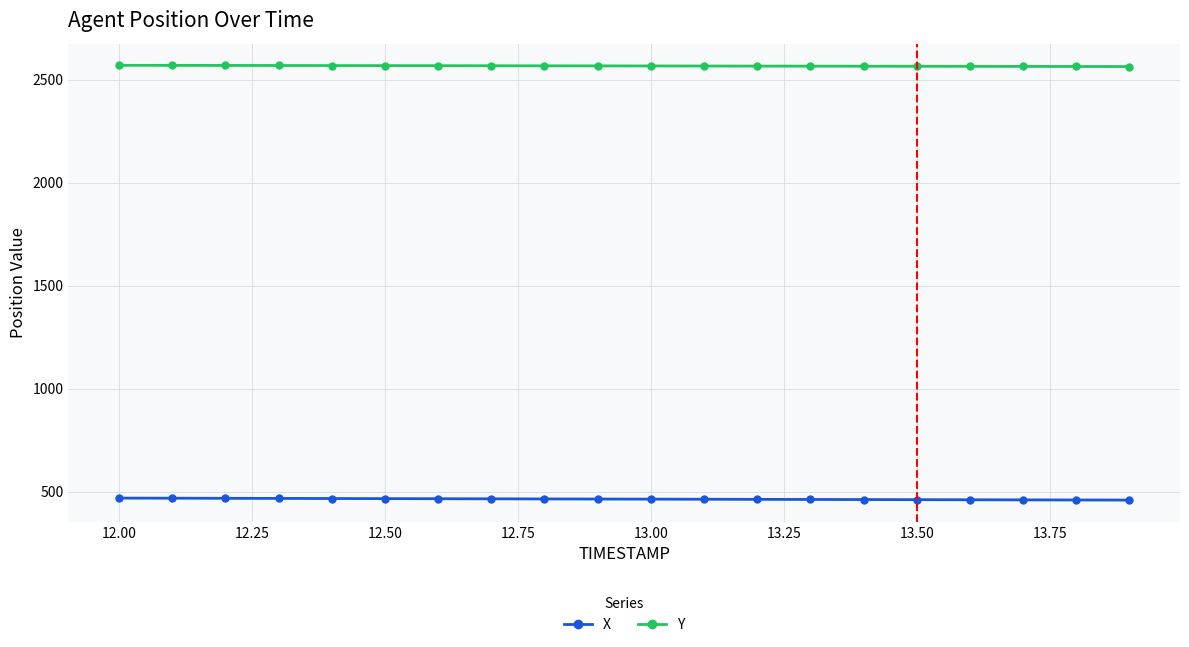

What is the value of the X point at the 16th from the left?

462.1